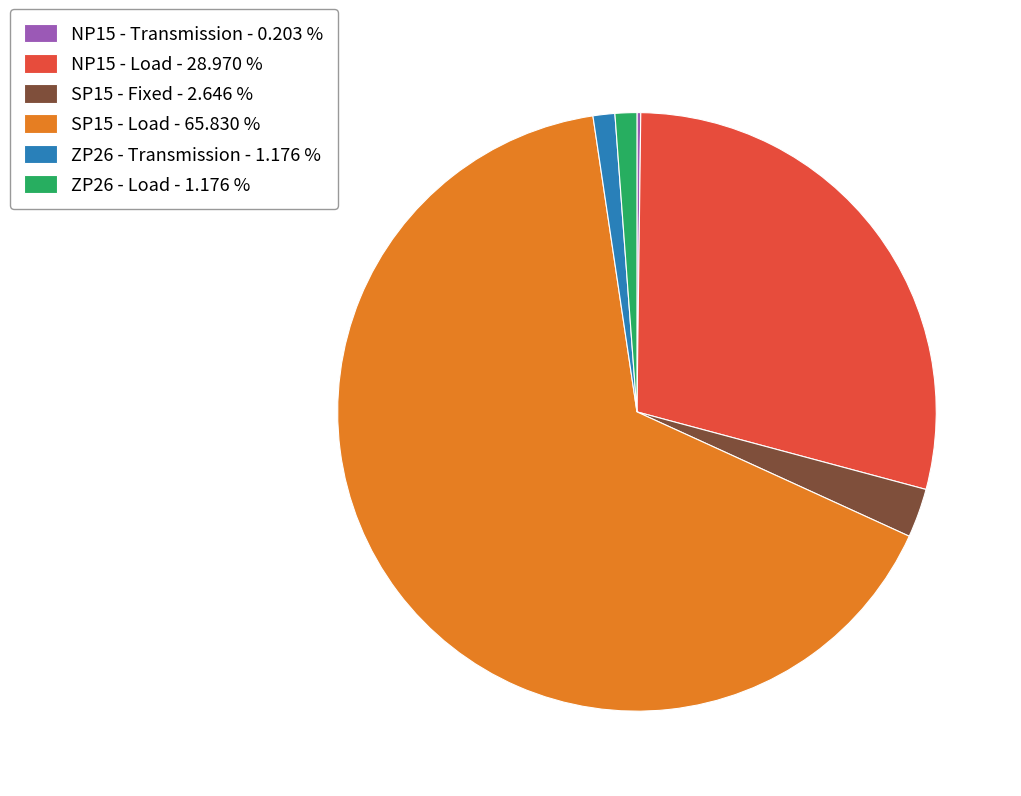

Approximately how many times larger is the value at SP15 - Fixed - 2.646 % compared to ZP26 - Transmission - 1.176 %?

2.3